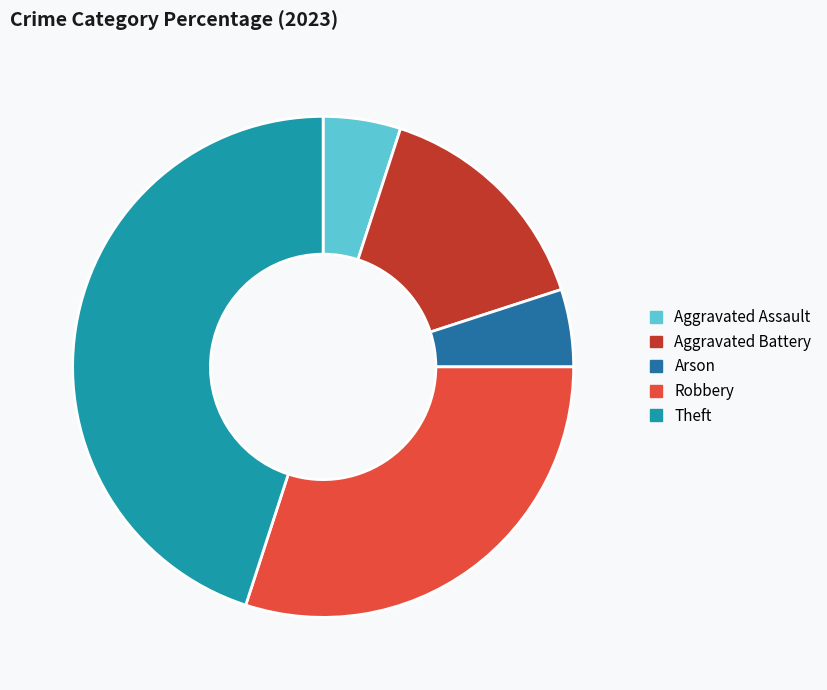

Which category has the biggest portion of the pie?

Theft